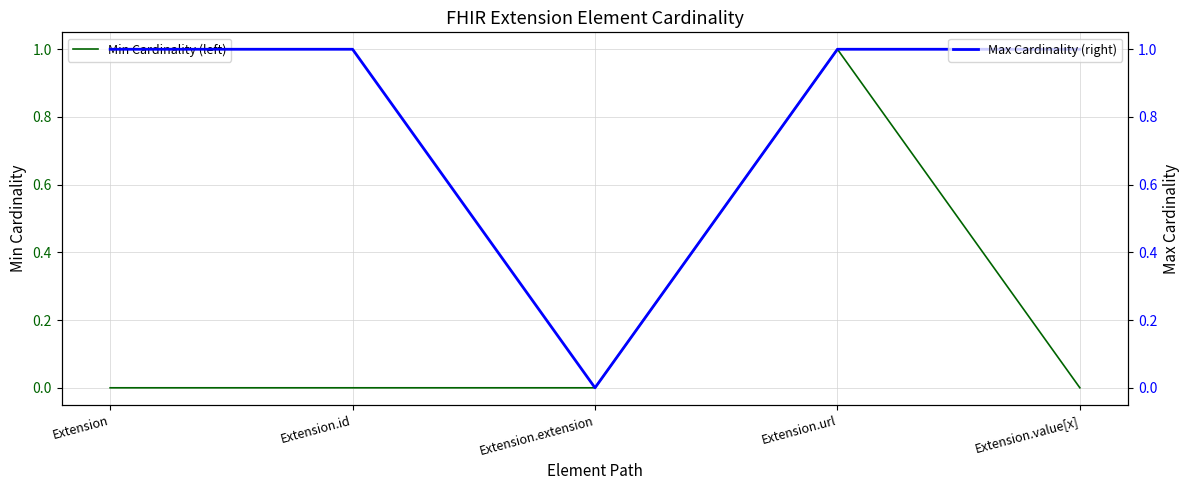

Which has a higher value, Extension.url or Extension?

Extension.url